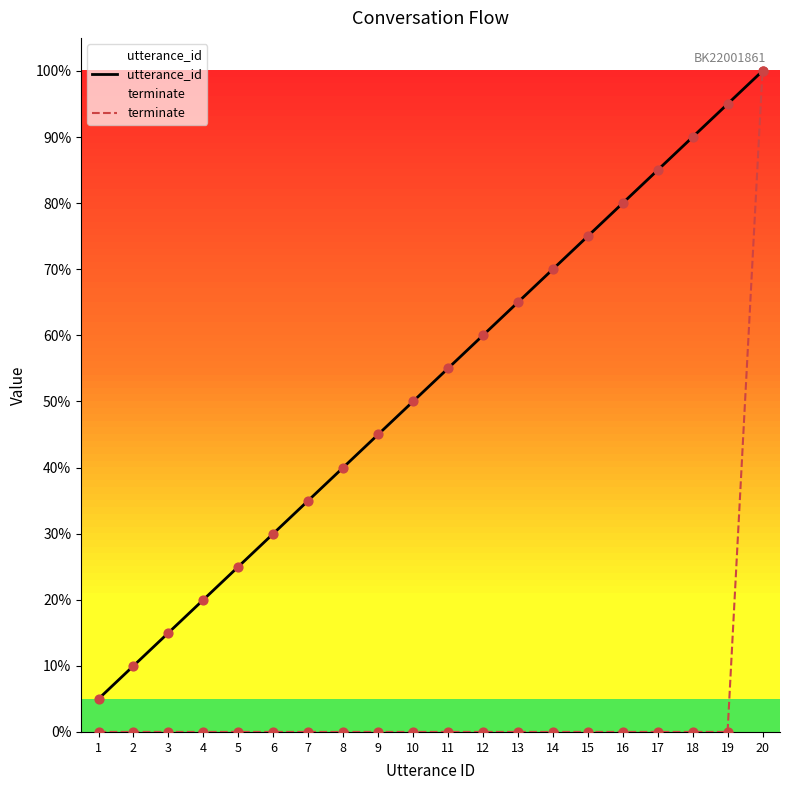

At how many categories does at least one series exceed 0?

20